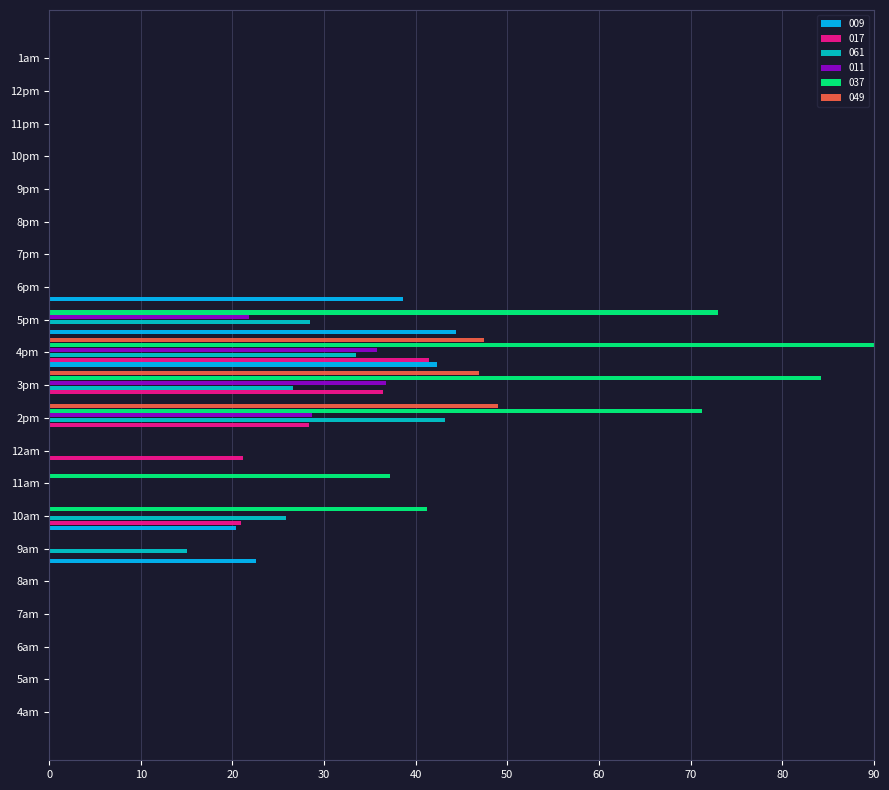

What are all the series names shown in the legend?

009, 017, 061, 011, 037, 049